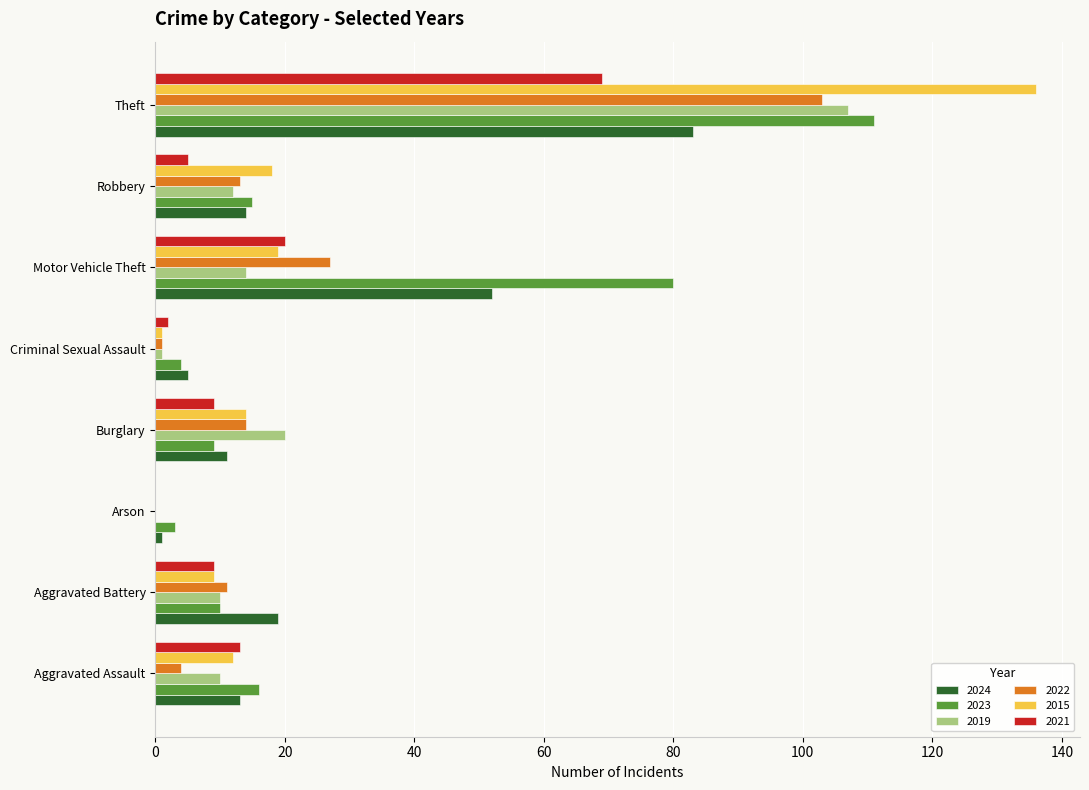

At which label is 2024 closest to 42?

Motor Vehicle Theft